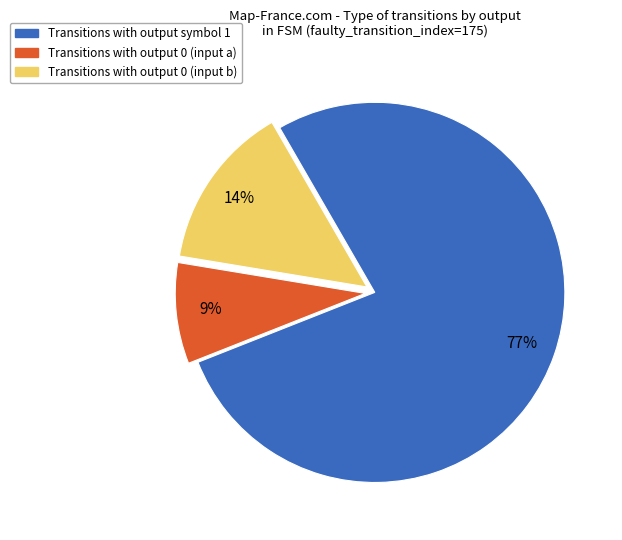

What percentage is the Transitions with output 0 (input a) slice, to the nearest percent?

9%